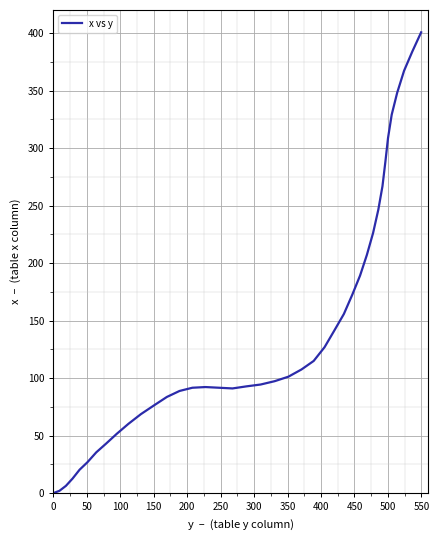

What is the average value?

142.7